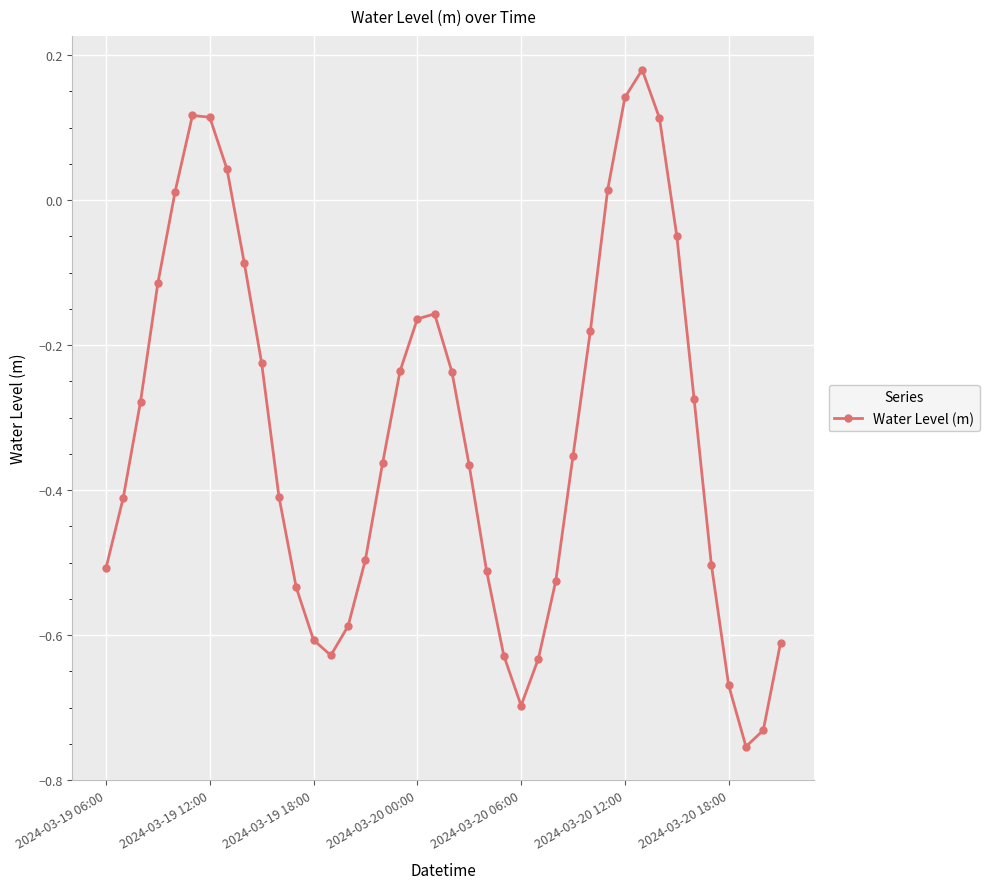

What is the difference between the maximum and second lowest values?

0.9